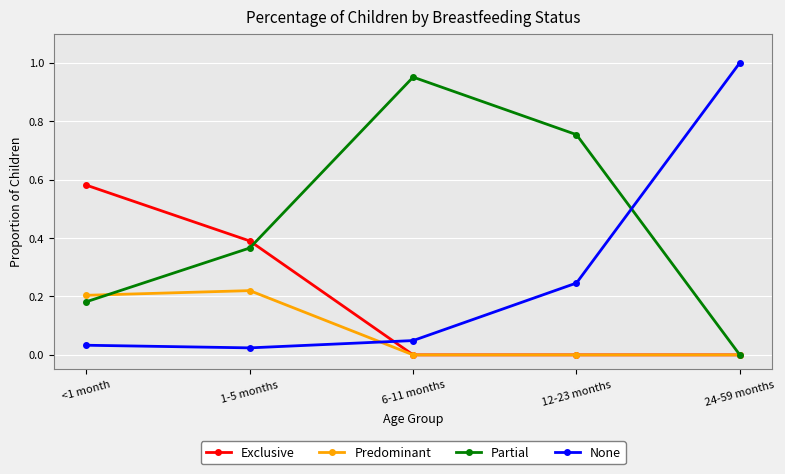

Is the value of Predominant at 6-11 months greater than the value of Partial at 6-11 months?

No